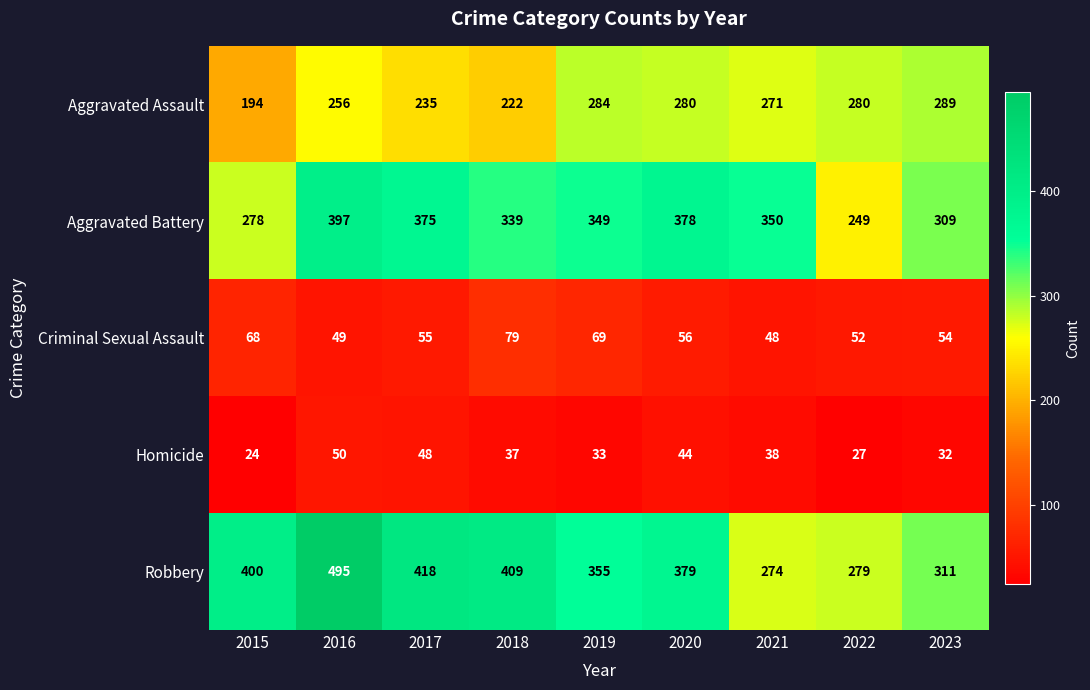

What is the lowest value of the Aggravated Assault series?

194